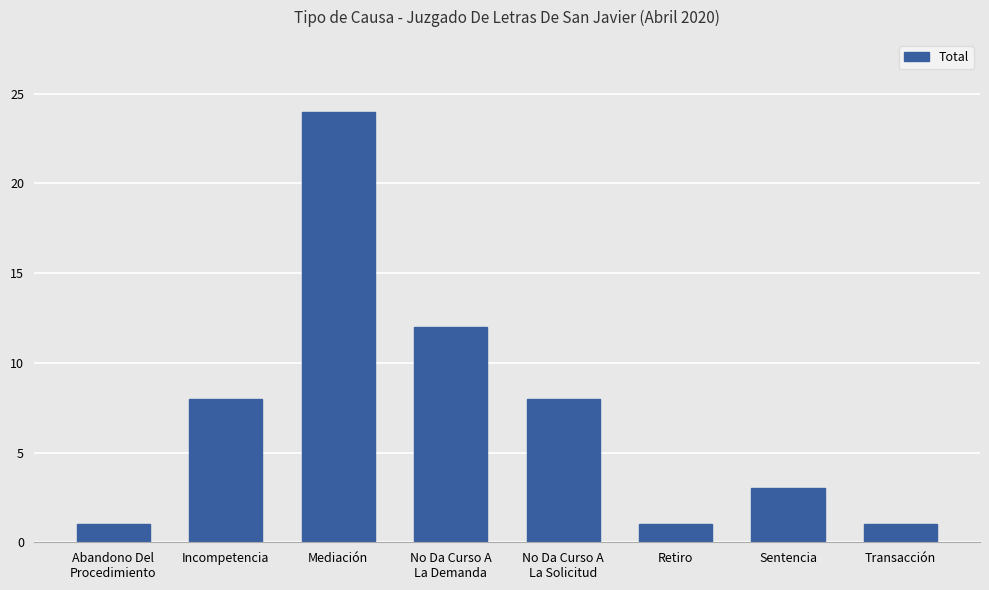

Reading left to right, list all the values displayed in this chart.

Abandono Del
Procedimiento=1	Incompetencia=8	Mediación=24	No Da Curso A
La Demanda=12	No Da Curso A
La Solicitud=8	Retiro=1	Sentencia=3	Transacción=1